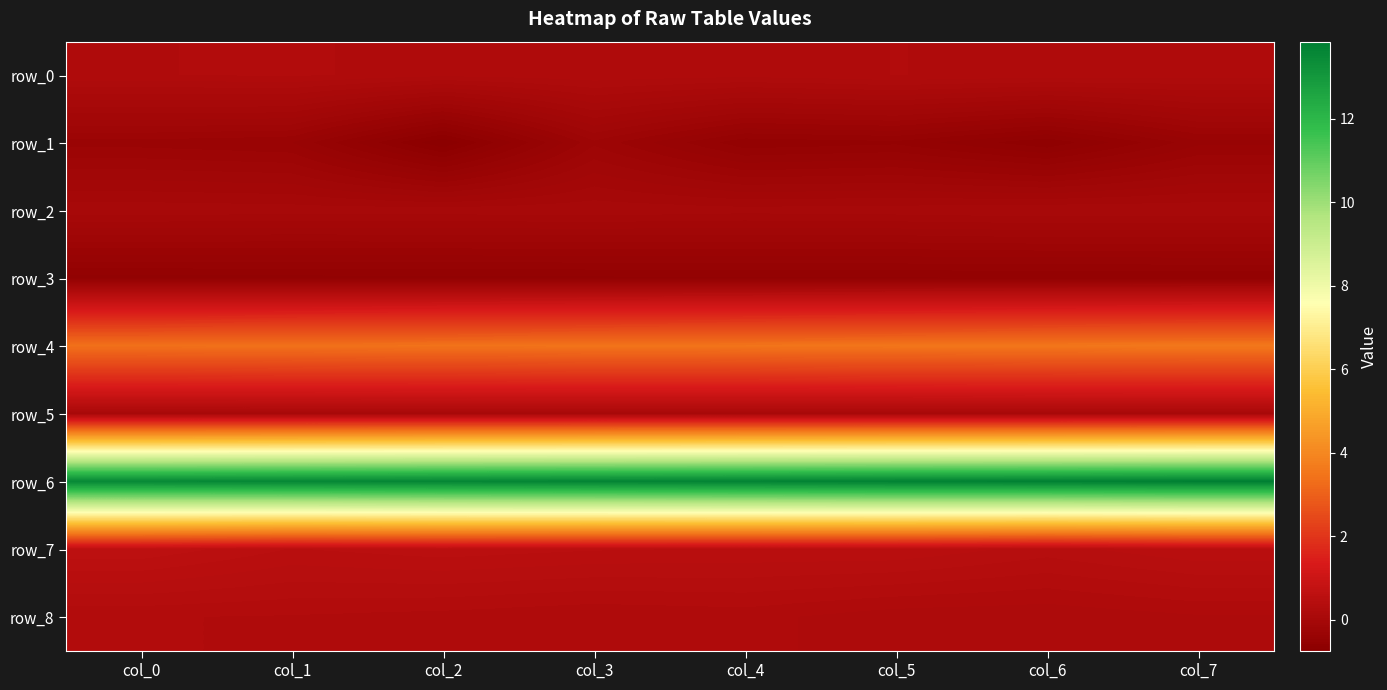

Between col_1 and col_6, which series saw the biggest shift?

row_1